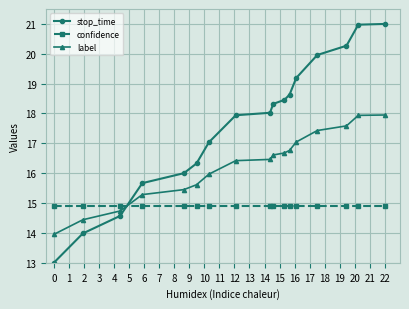

True or false: label and stop_time cross at least once.

True